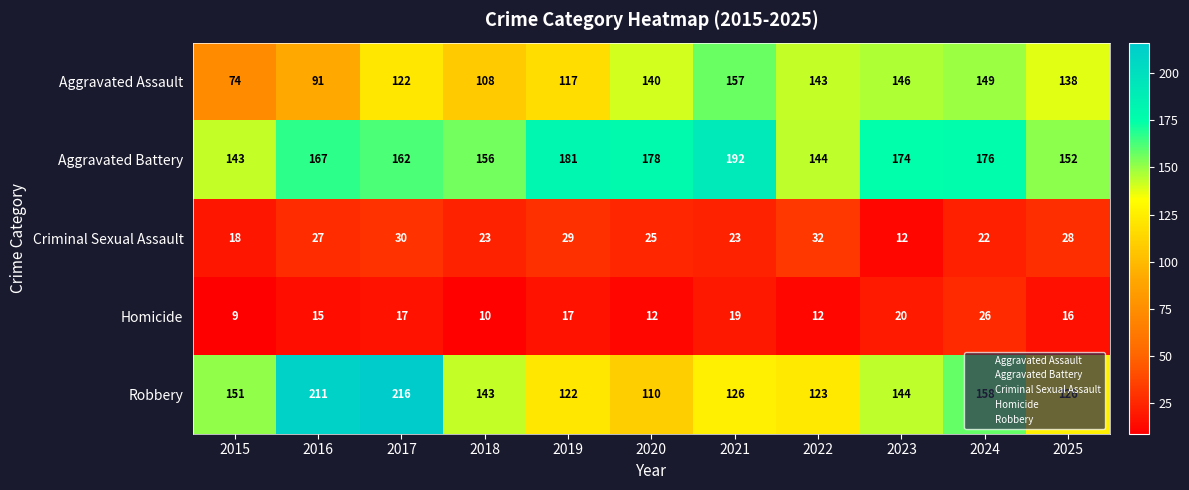

What is the difference between the second highest and second lowest values in the Aggravated Assault series?

58